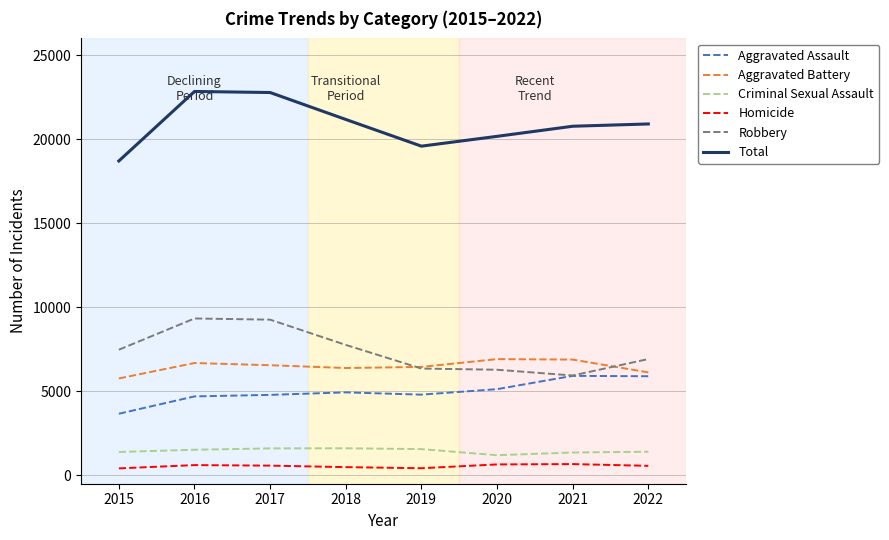

What are all the series names shown in the legend?

Aggravated Assault, Aggravated Battery, Criminal Sexual Assault, Homicide, Robbery, Total